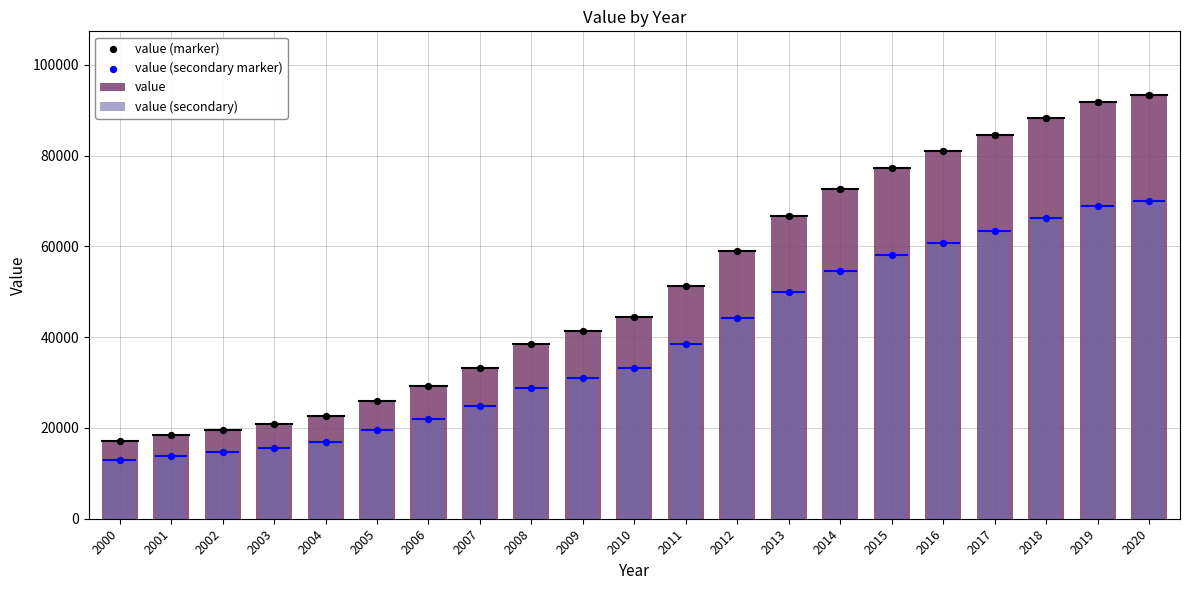

At how many categories does at least one series exceed 45238?

10